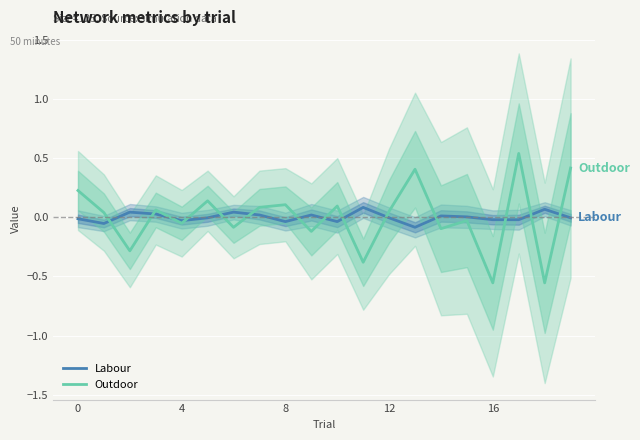

Is it true that Labour equals -0.0 at 0?

True